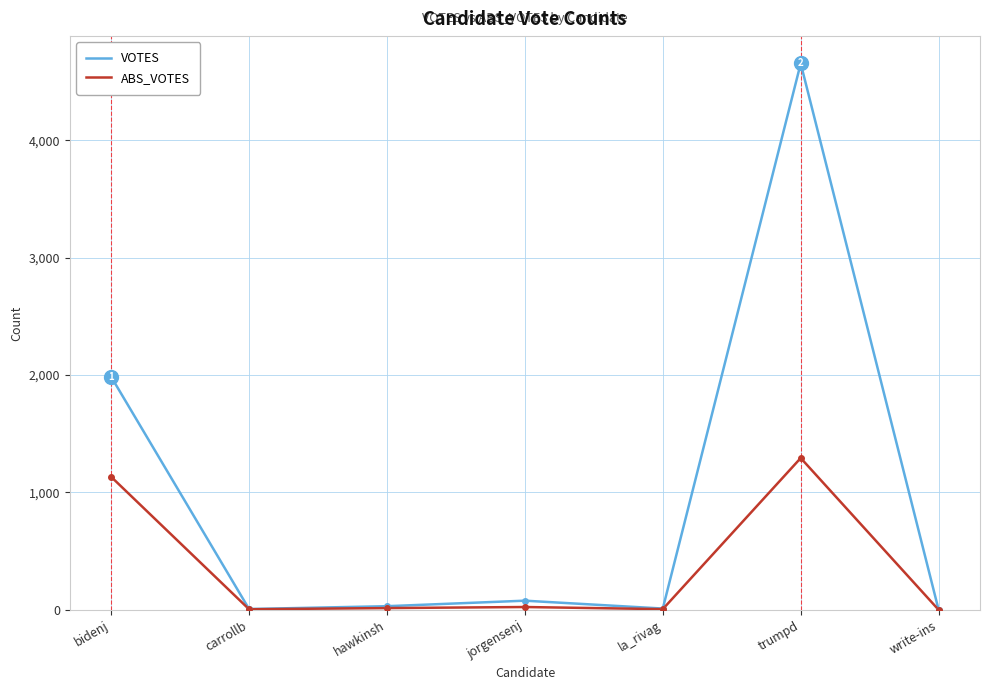

Which category has the highest value across all series?

trumpd